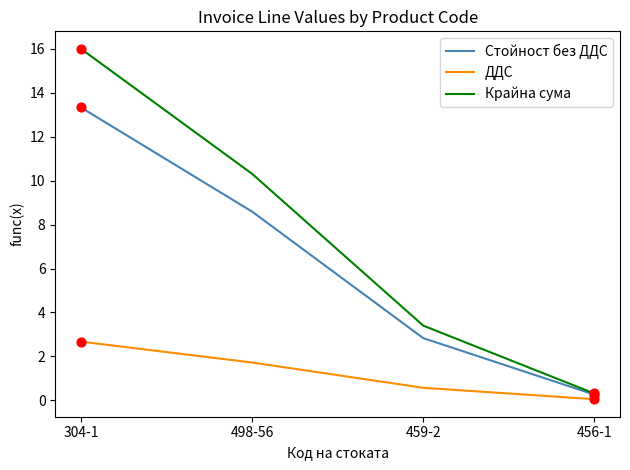

Is the value of ДДС at 456-1 greater than the value of Стойност без ДДС at 456-1?

No